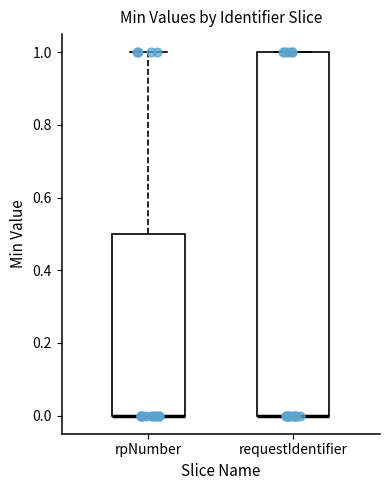

Reading left to right, transcribe this box plot: for each box, give where its median line is, the range the box spans, and where its two whiskers end, as read against the y-axis. The values are not printed on the chart, so give them approximately, as read against the axis.

rpNumber: median 0.0 (drawn on the box's lower edge), box 0.0 to 0.5, whiskers 0.0 to 1.0
requestIdentifier: median 0.0 (drawn on the box's lower edge), box 0.0 to 1.0, whiskers 0.0 to 1.0